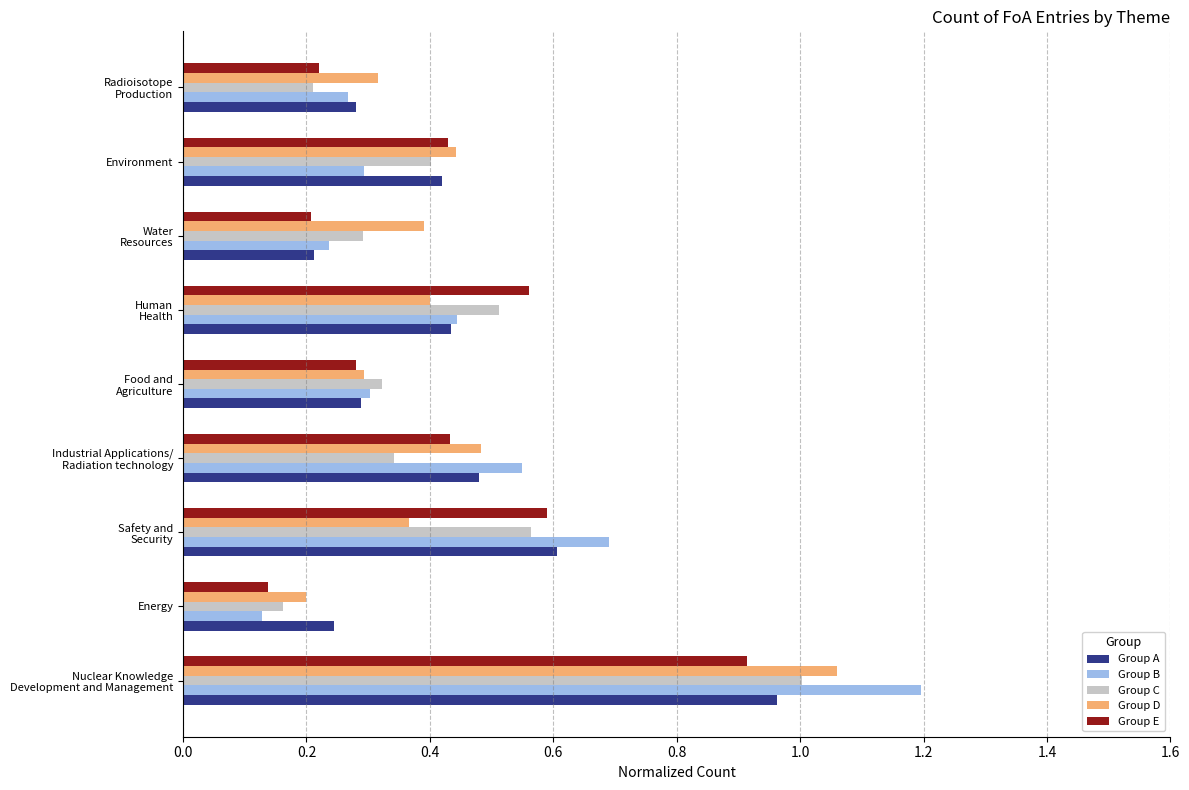

What is the sum of all Group C values?

3.8